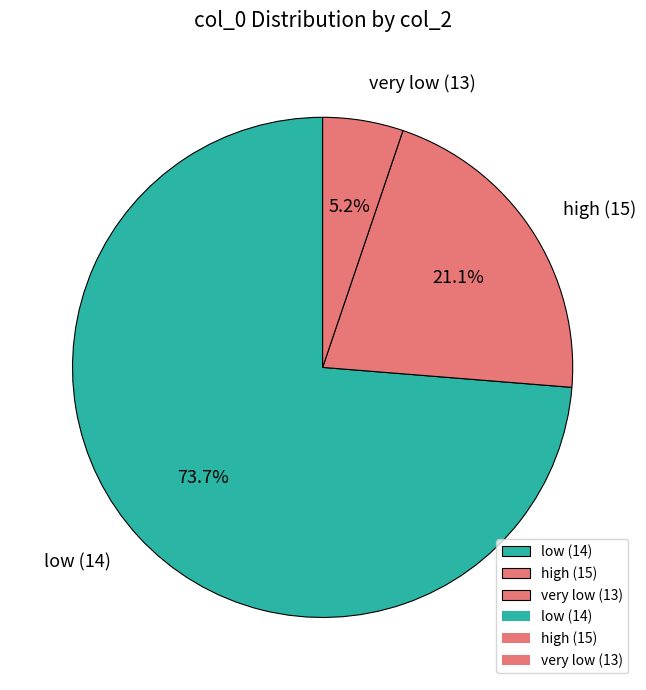

Combined, do high (15) and low (14) account for over 50%?

Yes